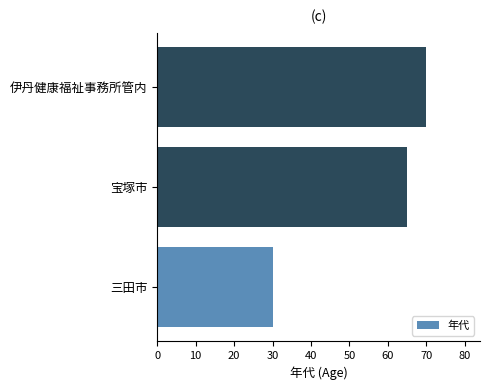

What is the maximum value shown in the chart?

70